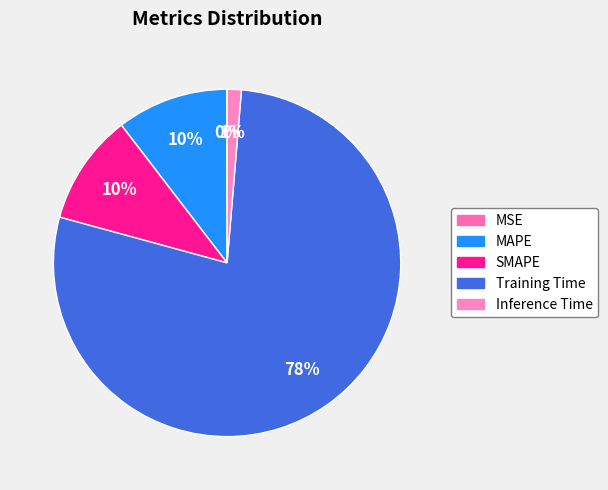

How many slices are in this pie chart?

5